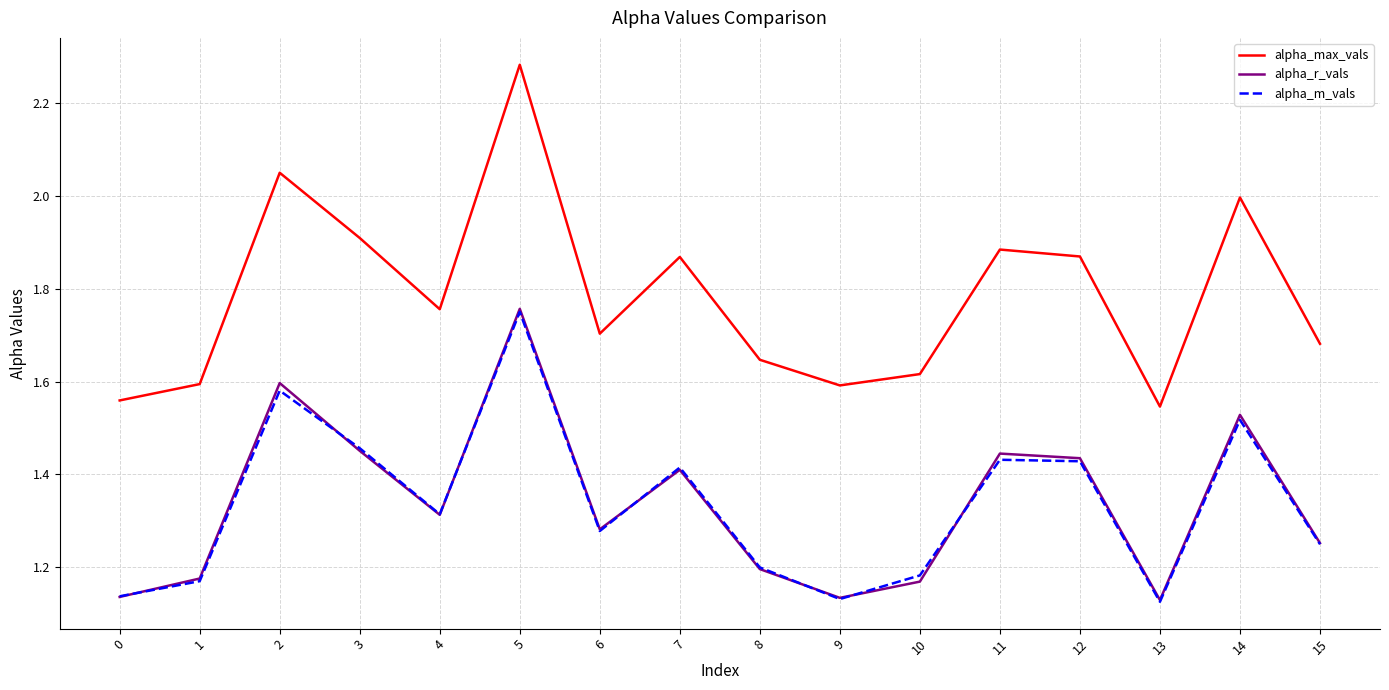

Which series changed the most between 1 and 3?

alpha_max_vals